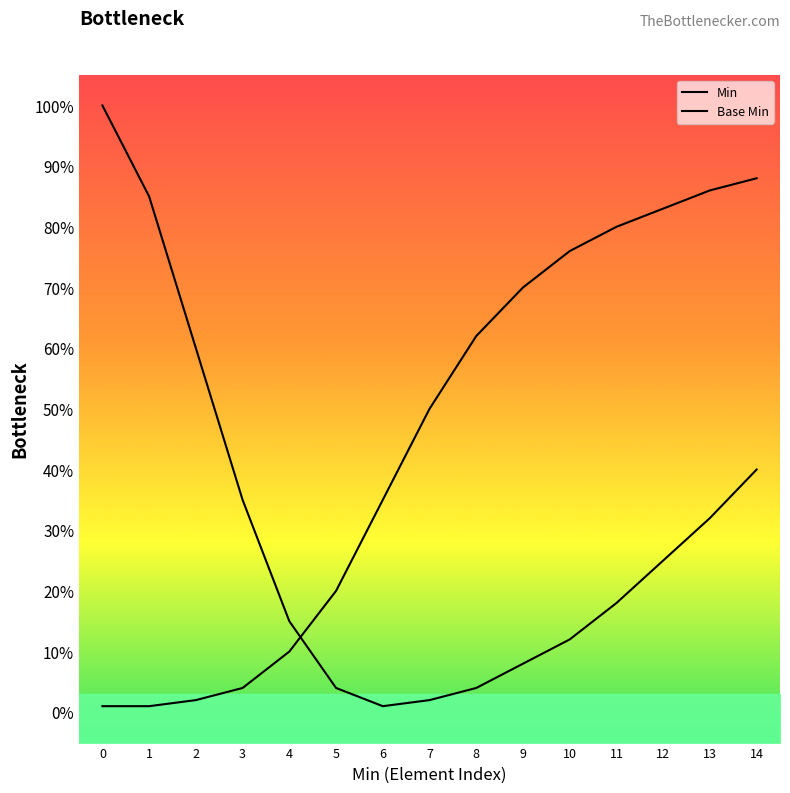

At how many categories does at least one series exceed 0?

15